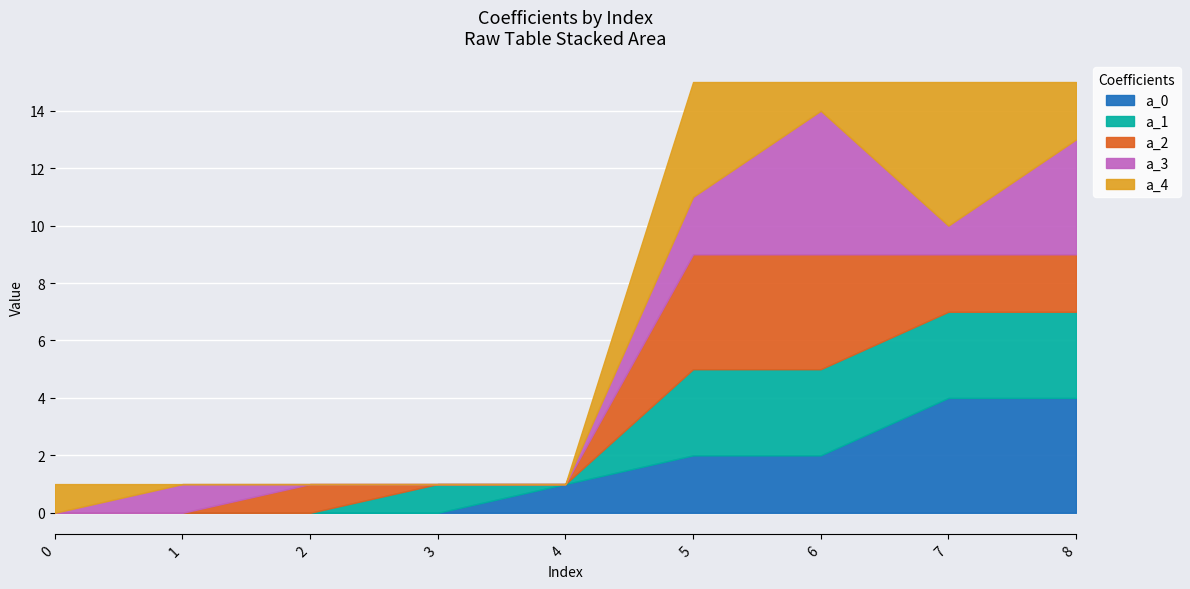

True or false: a_0 has a value of 2 at 8.

False